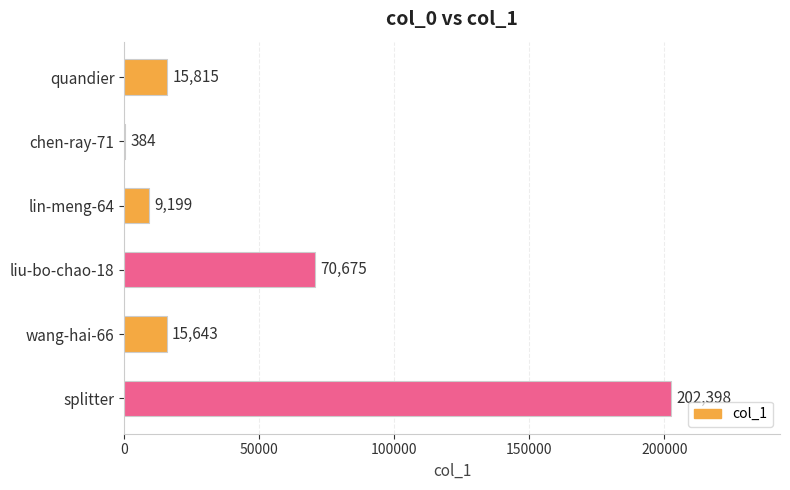

What is the sum of all values?

314114